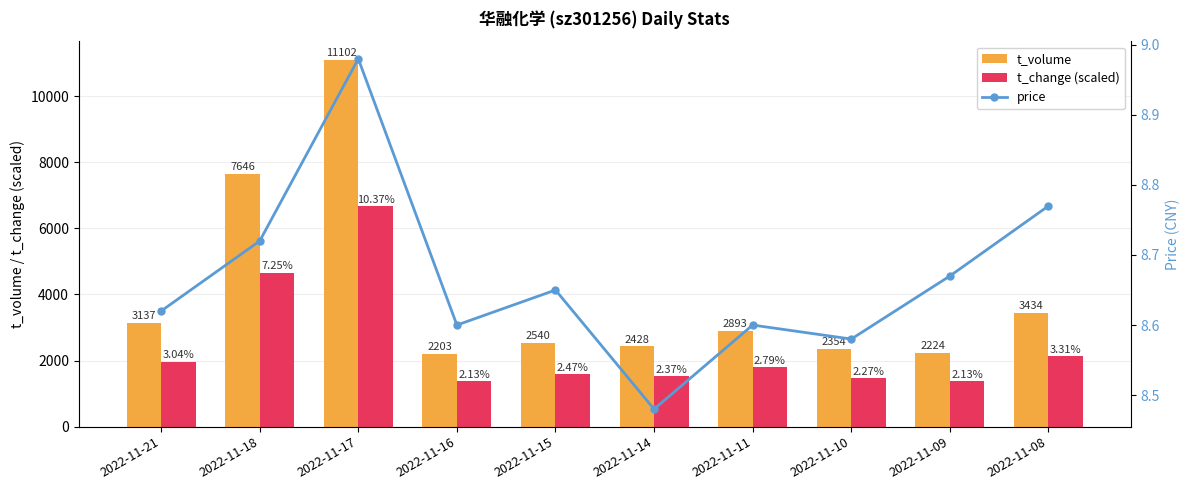

Rank the series at 2022-11-18 from lowest to highest value.

price, t_change (scaled), t_volume